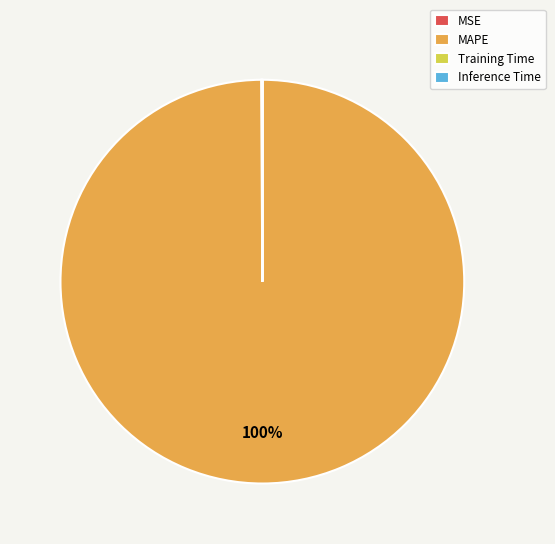

To the nearest percent, what is the average slice percentage?

25%